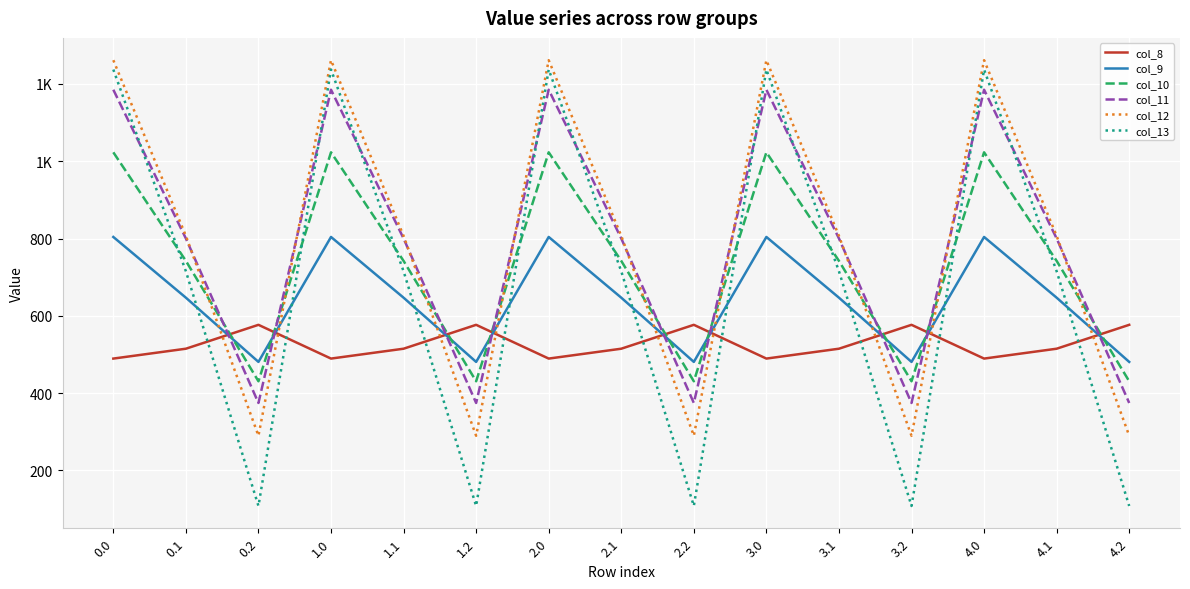

Does the chart display data point markers on the line(s)?

No